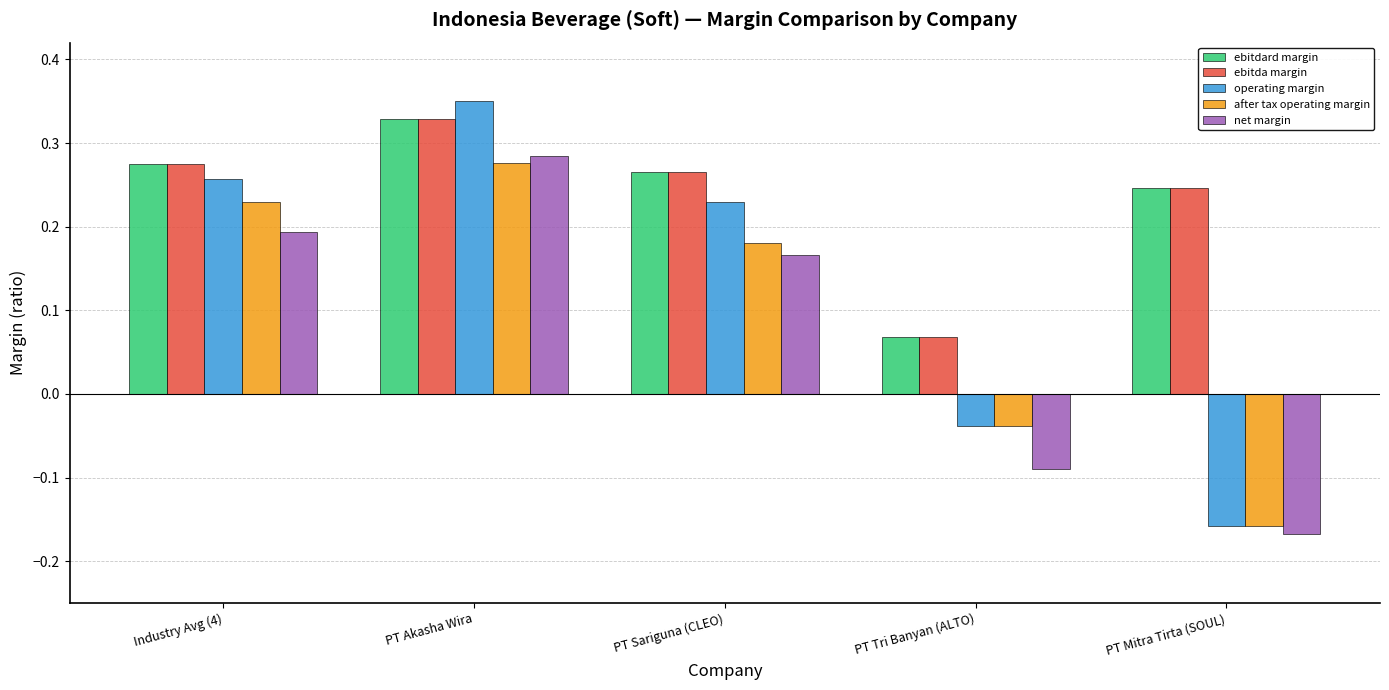

The value of ebitdard margin at Industry Avg (4) is 0.1. True or false?

False